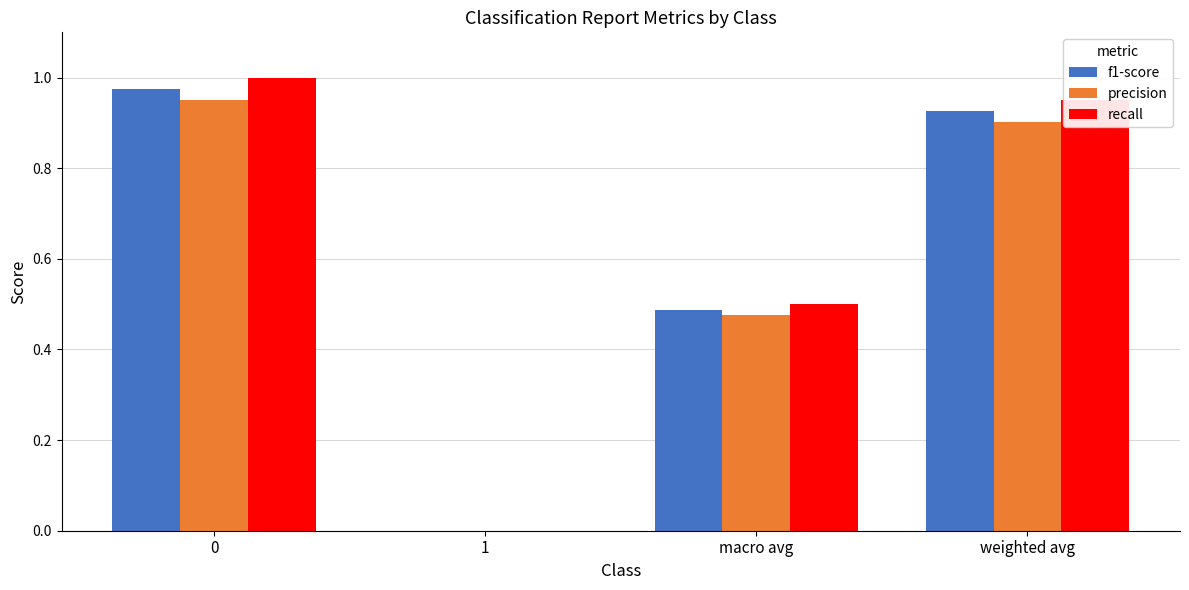

What is the total value across all series at macro avg?

1.5